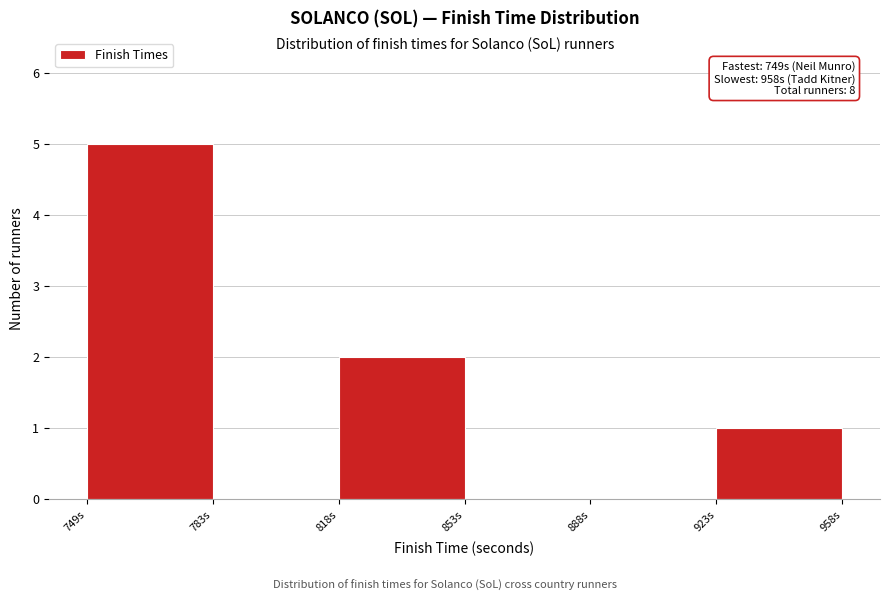

Over which range of the x-axis is the bar tallest?

750 to 785